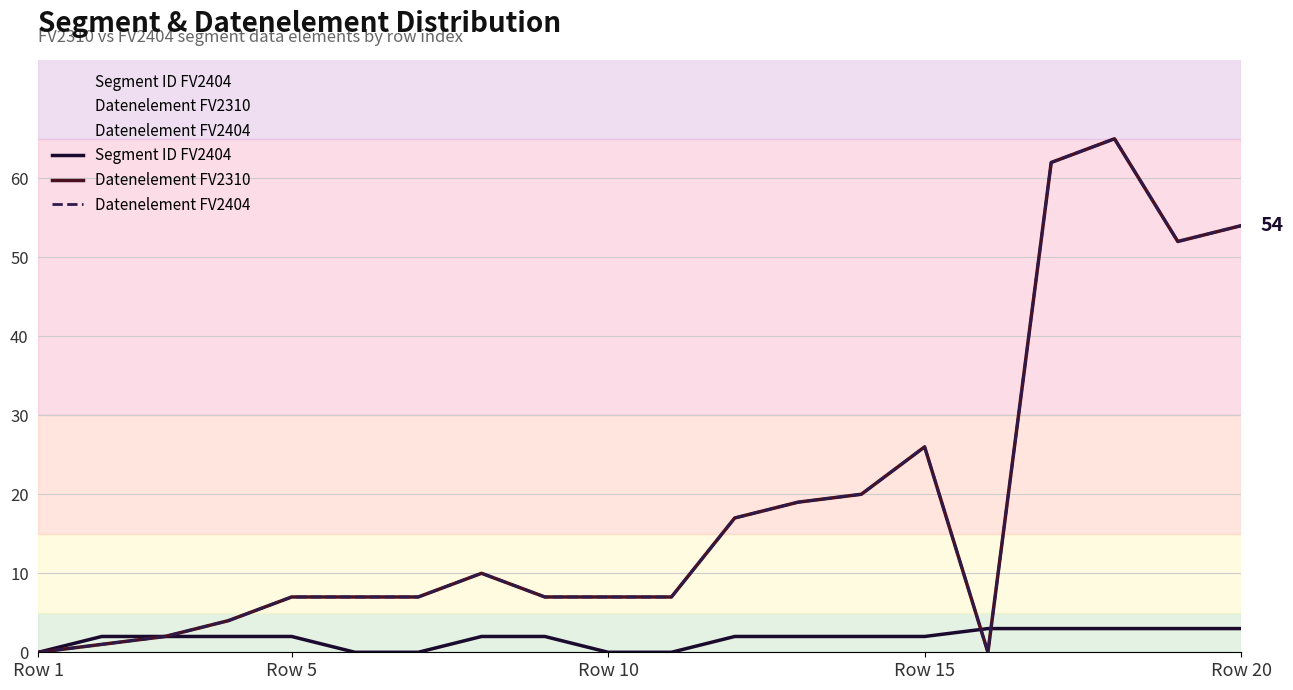

What is the highest value of the Datenelement FV2404 series?

65